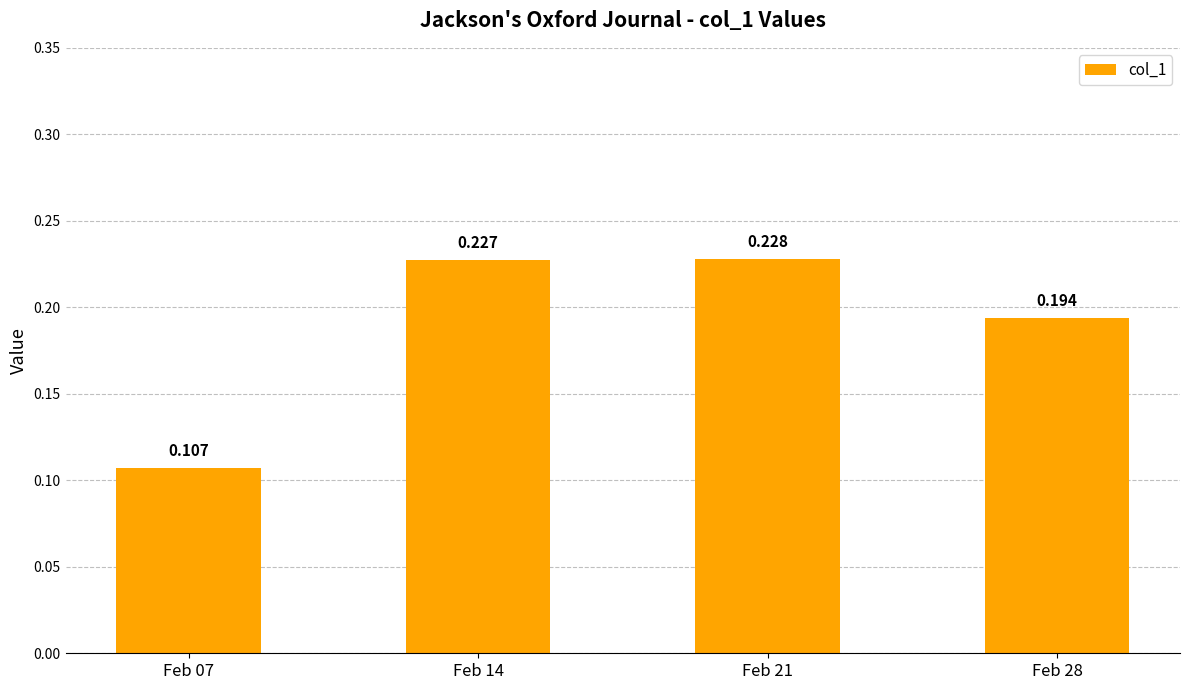

What is the change in value from Feb 07 to Feb 21?

+0.1